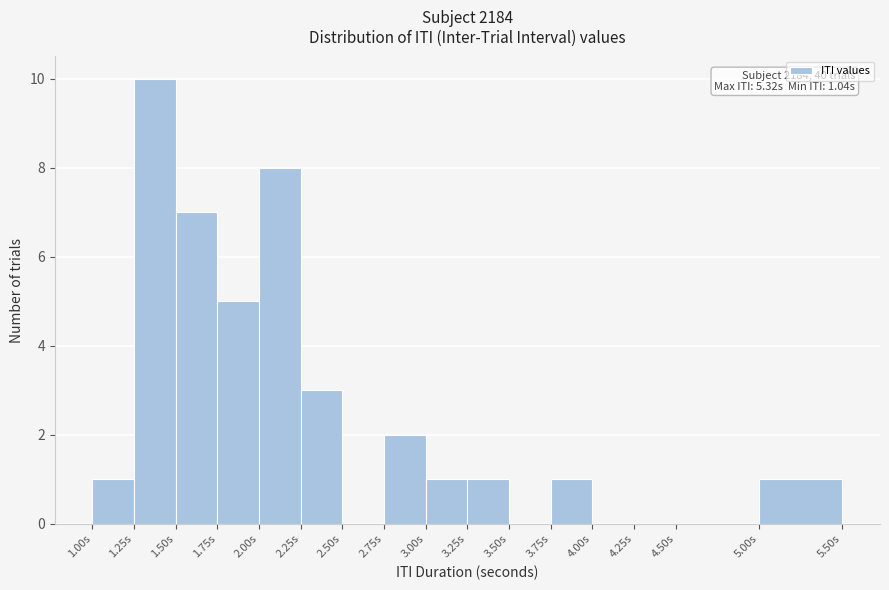

Over which range of the x-axis is the bar tallest?

1.25 to 1.50